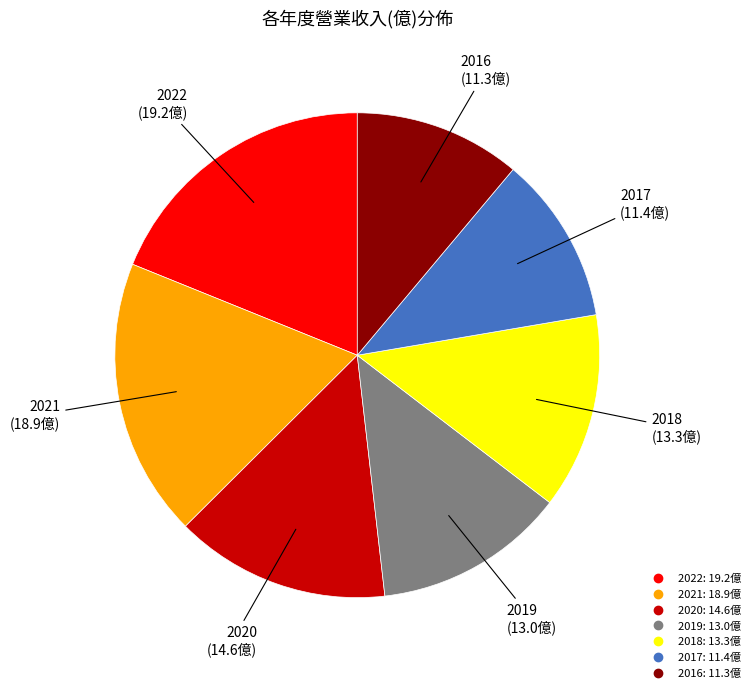

Is it true that 2016 is 5% of the pie?

False